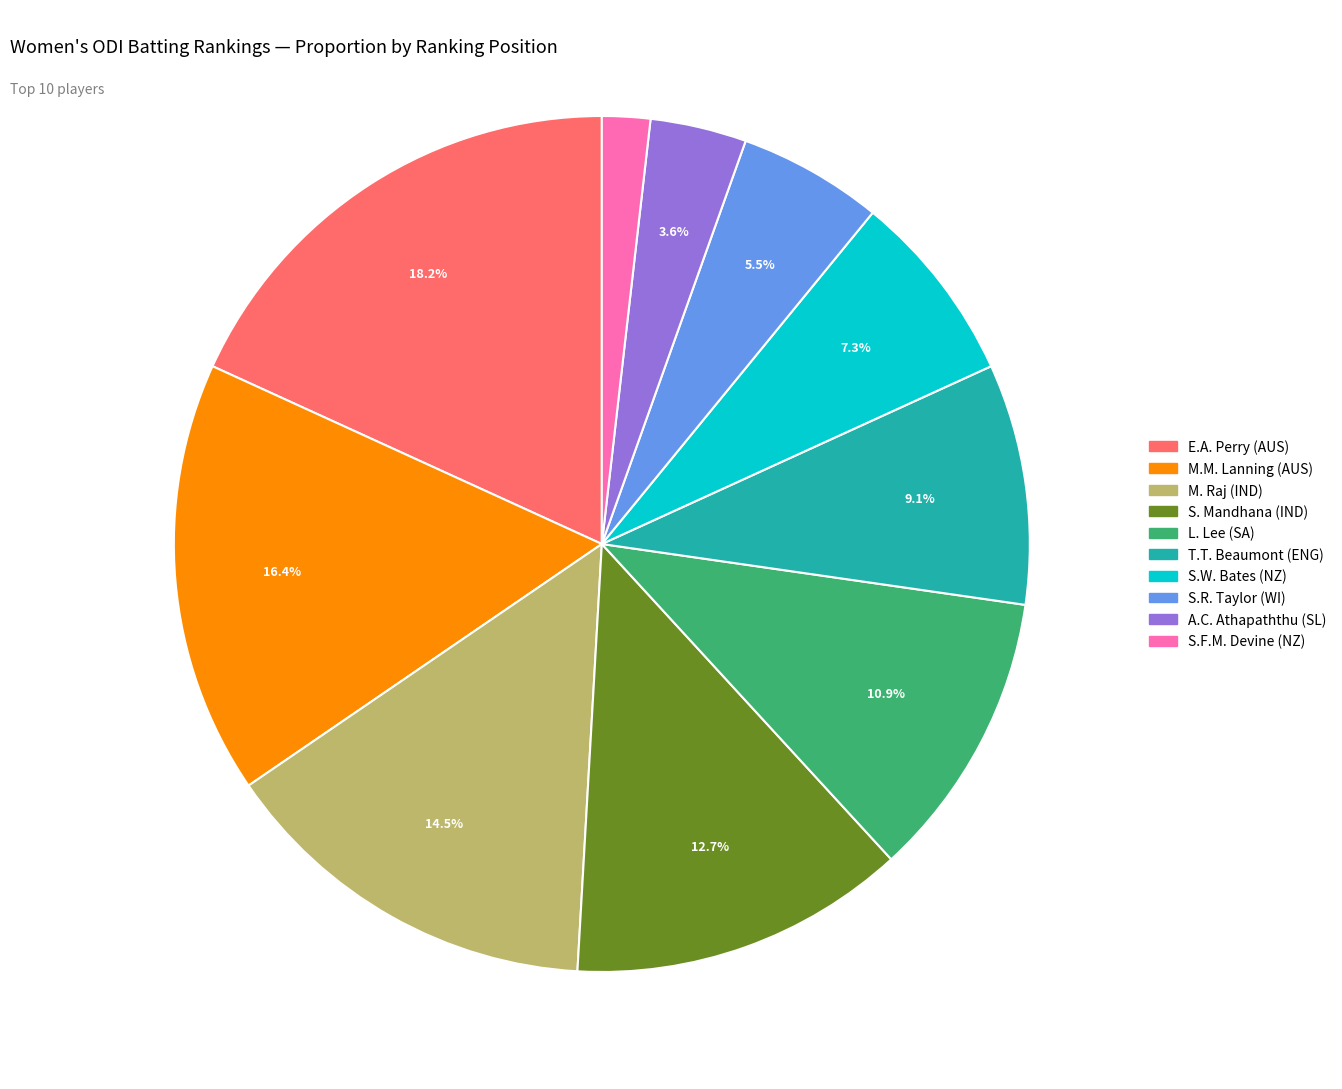

Approximately how many times larger is the value at A.C. Athapaththu (SL) compared to S.W. Bates (NZ)?

0.5